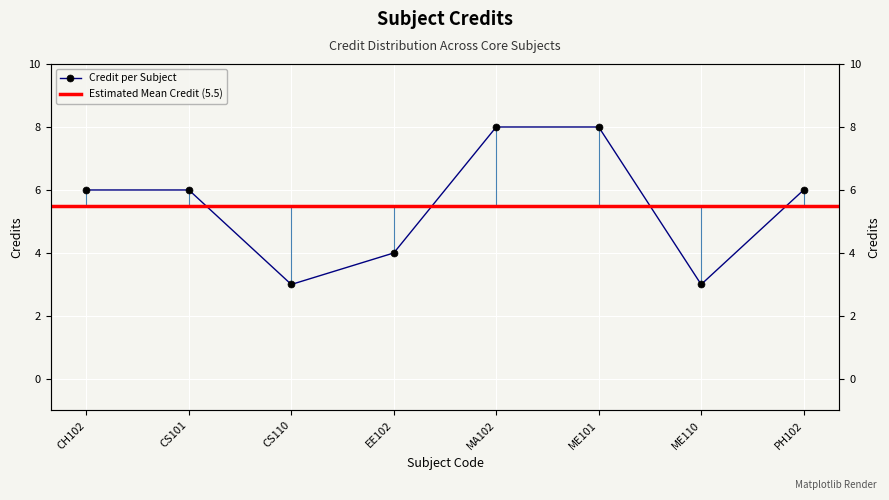

What is the greatest value displayed?

8